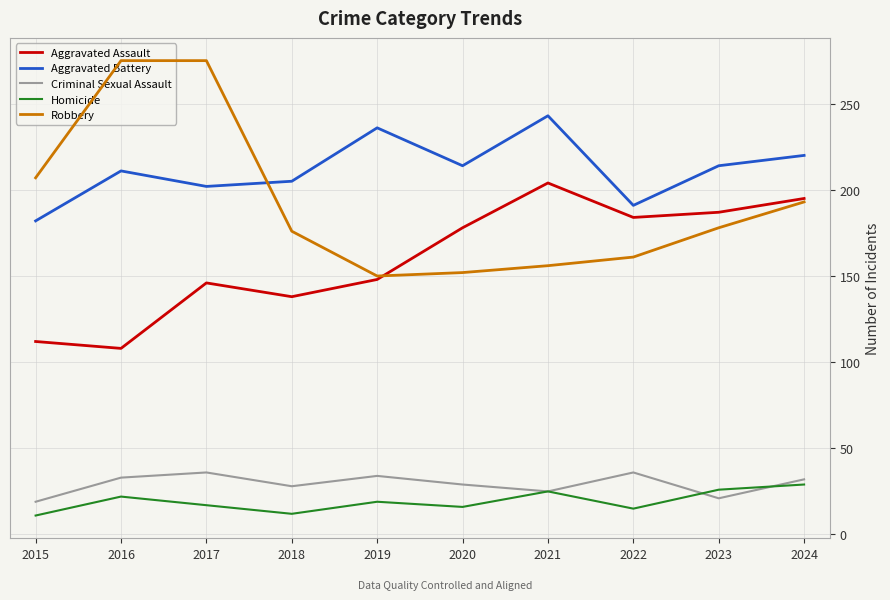

What is the smallest value displayed?

11